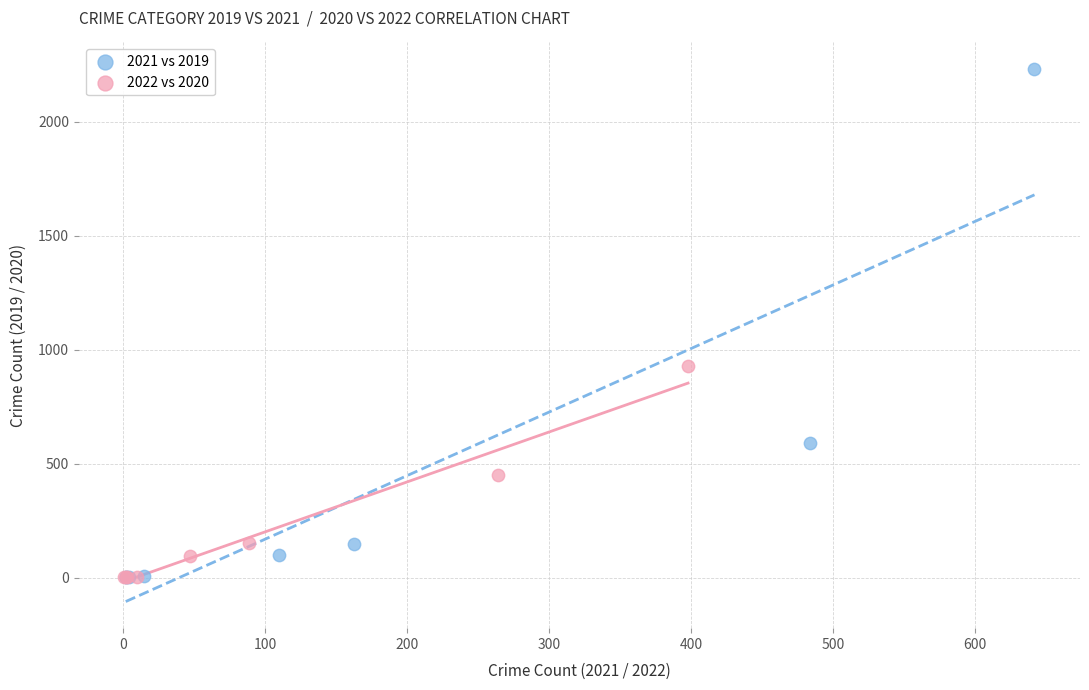

Which series has the largest Y range (max minus min)?

2021 vs 2019